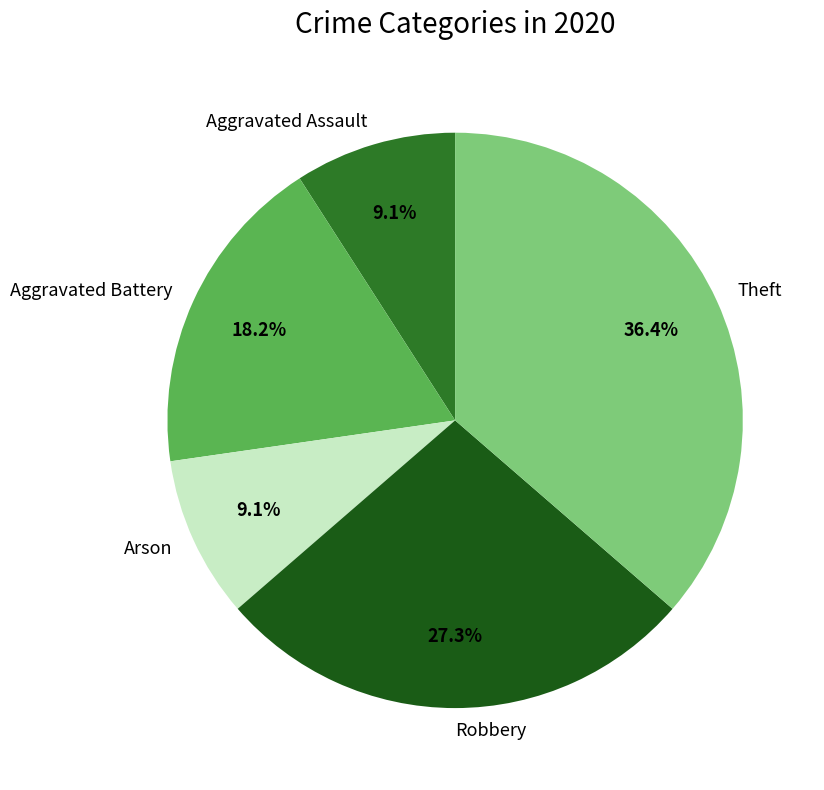

Which category has the biggest portion of the pie?

Theft